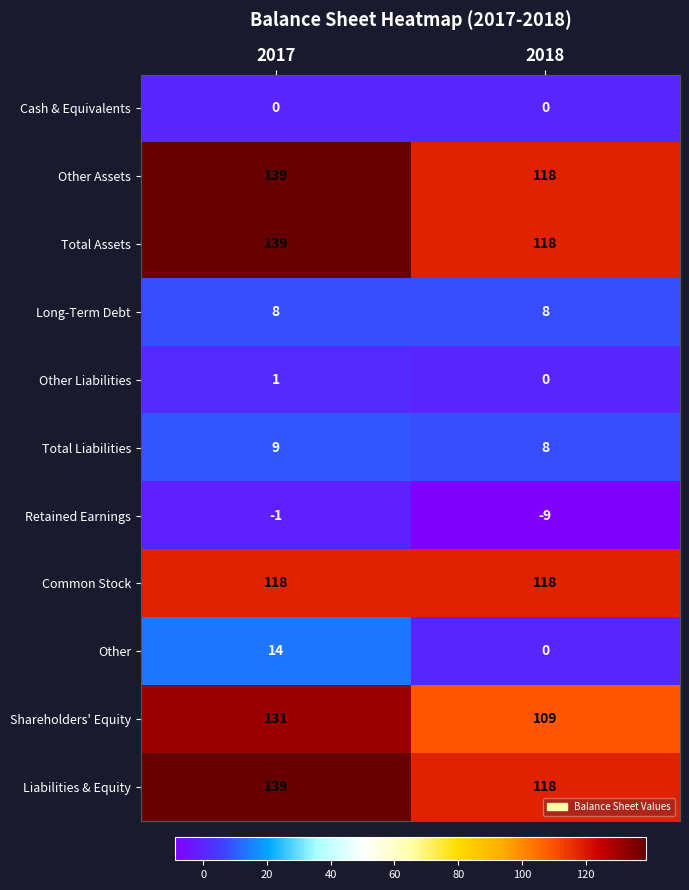

Reading left to right, extract all data points from this chart.

Cash & Equivalents: 2017=0	2018=0
Other Assets: 2017=139	2018=118
Total Assets: 2017=139	2018=118
Long-Term Debt: 2017=8	2018=8
Other Liabilities: 2017=1	2018=0
Total Liabilities: 2017=9	2018=8
Retained Earnings: 2017=-1	2018=-9
Common Stock: 2017=118	2018=118
Other: 2017=14	2018=0
Shareholders' Equity: 2017=131	2018=109
Liabilities & Equity: 2017=139	2018=118